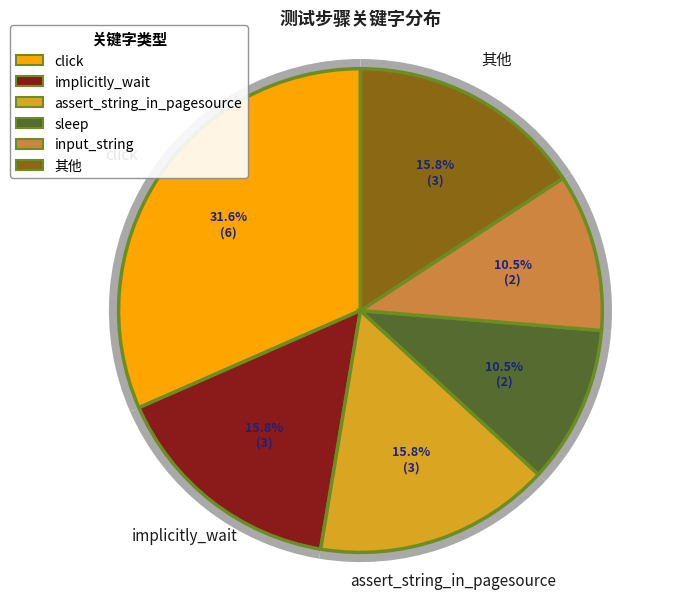

Is it true that implicitly_wait is 16% of the pie?

True